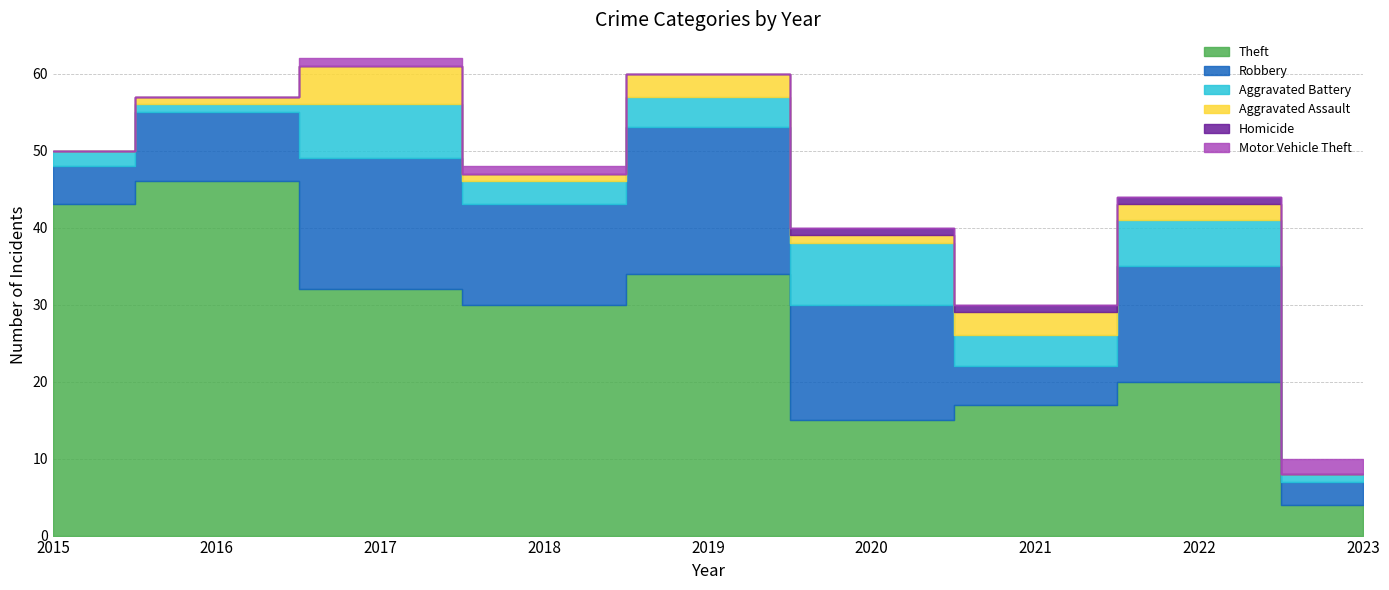

Which category has the highest value across all series?

2016